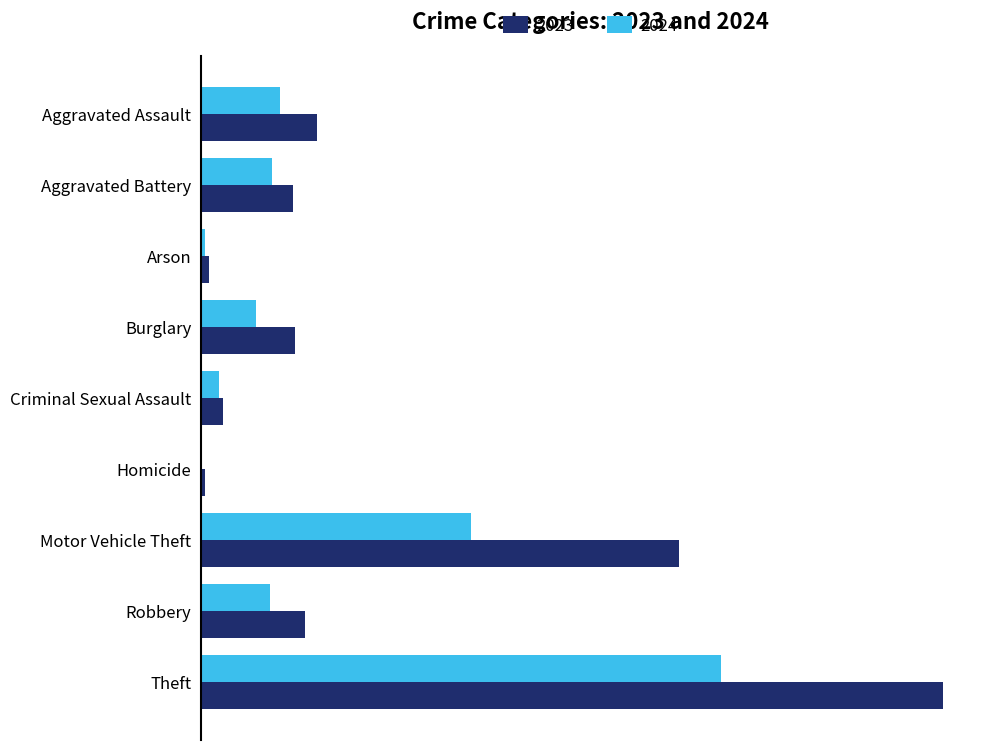

What are all the series names shown in the legend?

2023, 2024